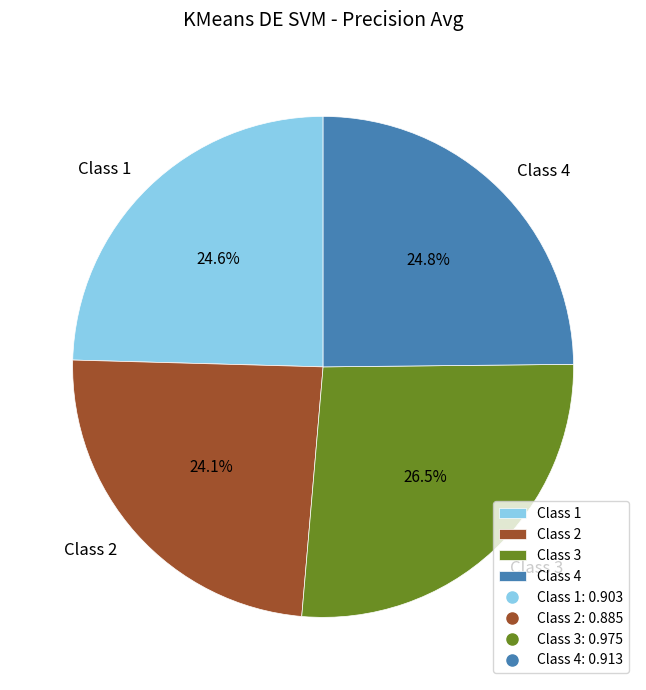

Is Class 2 the majority of the pie?

No